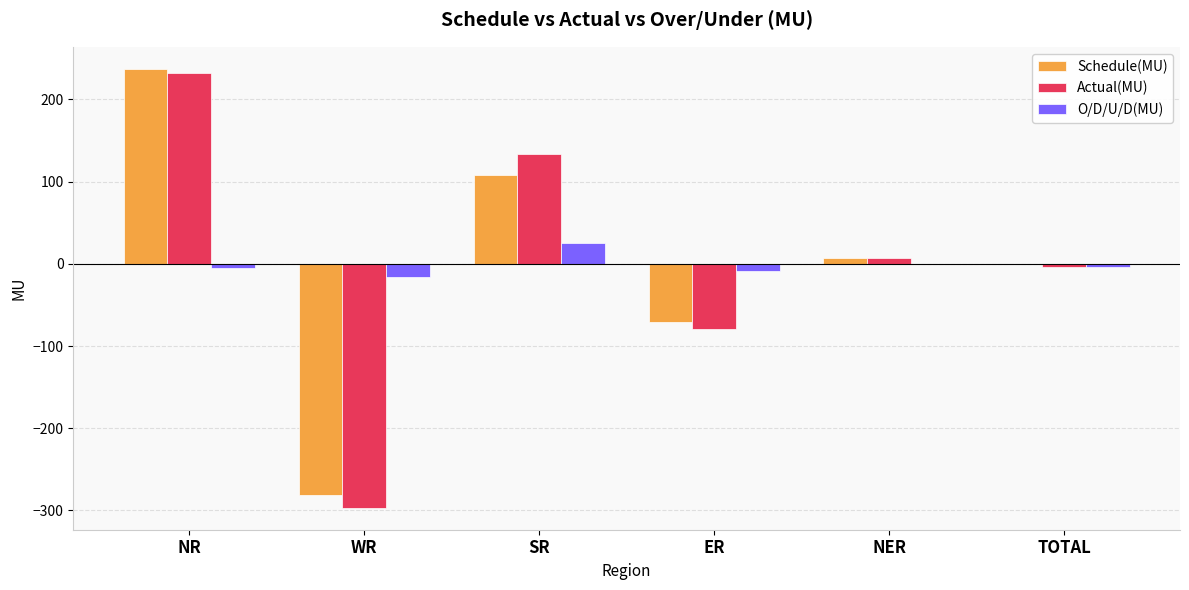

Which label corresponds to the largest value in the chart?

NR